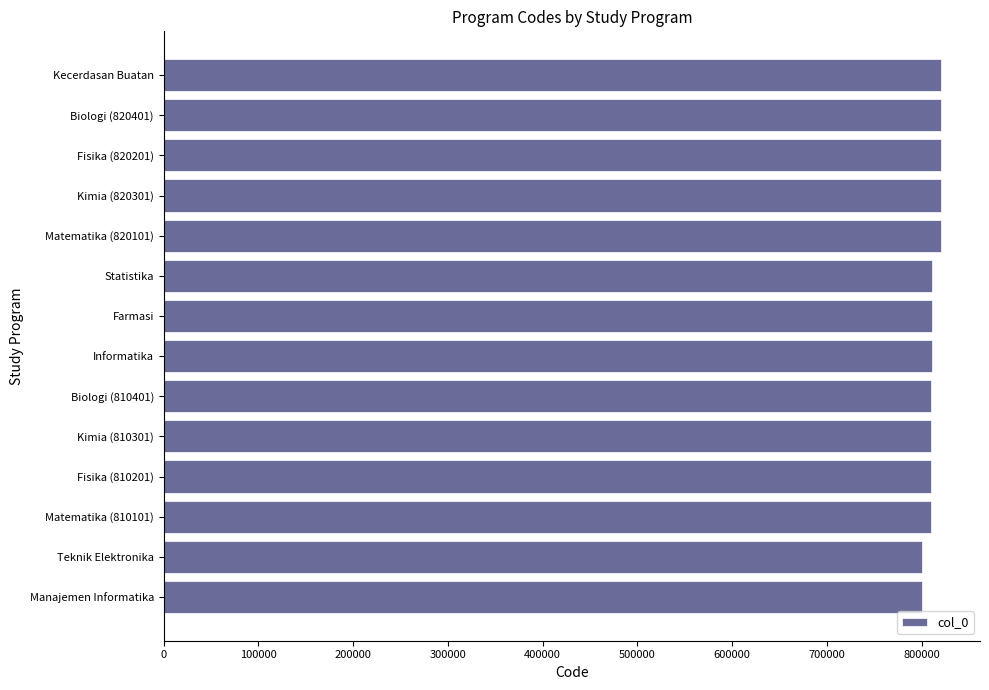

Does the chart contain any negative values?

No